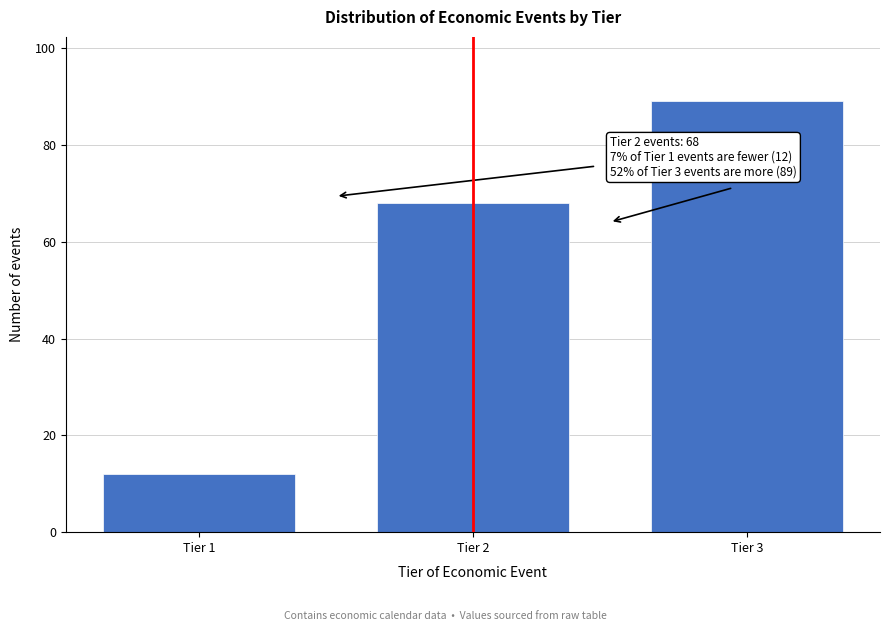

Reading left to right, list all the values displayed in this chart.

12	68	89